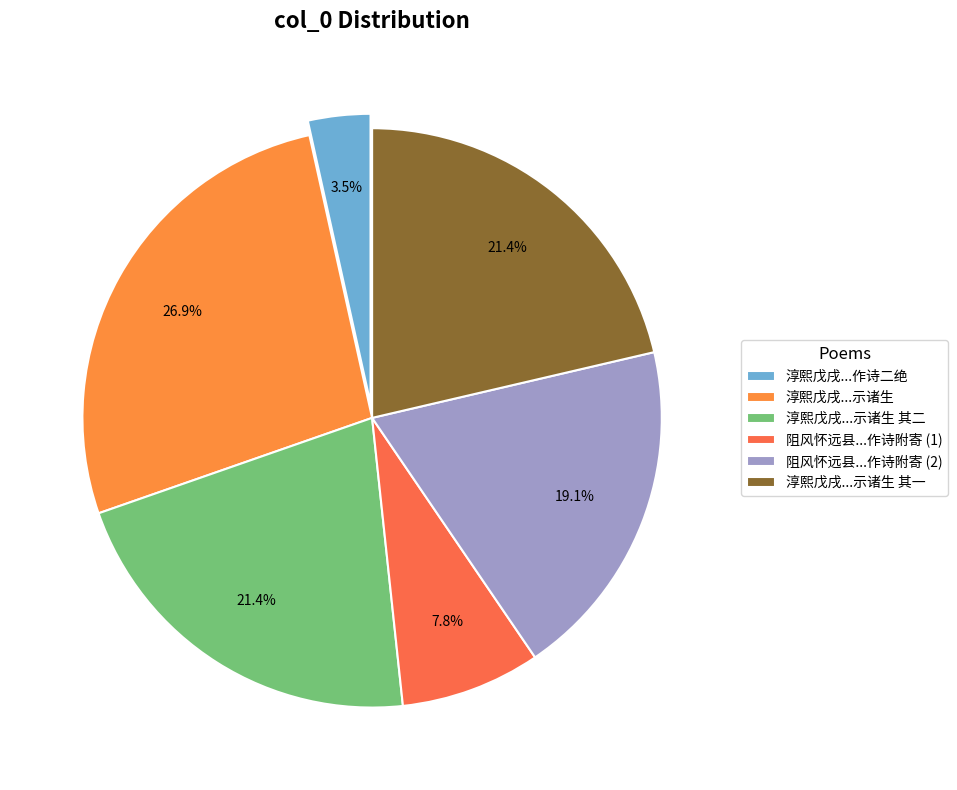

How many segments does this pie chart have?

6